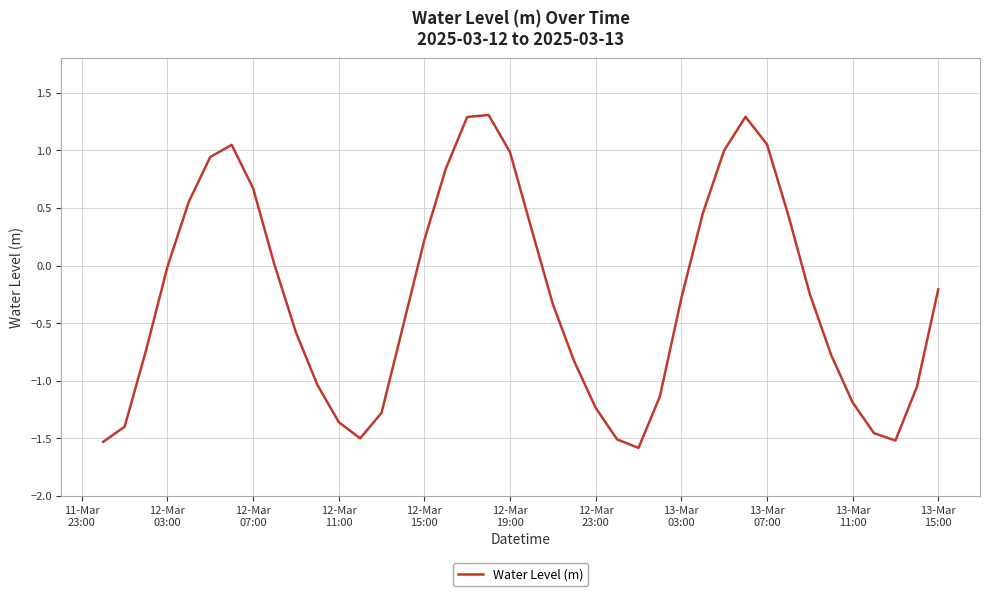

What is the maximum value shown in the chart?

1.3